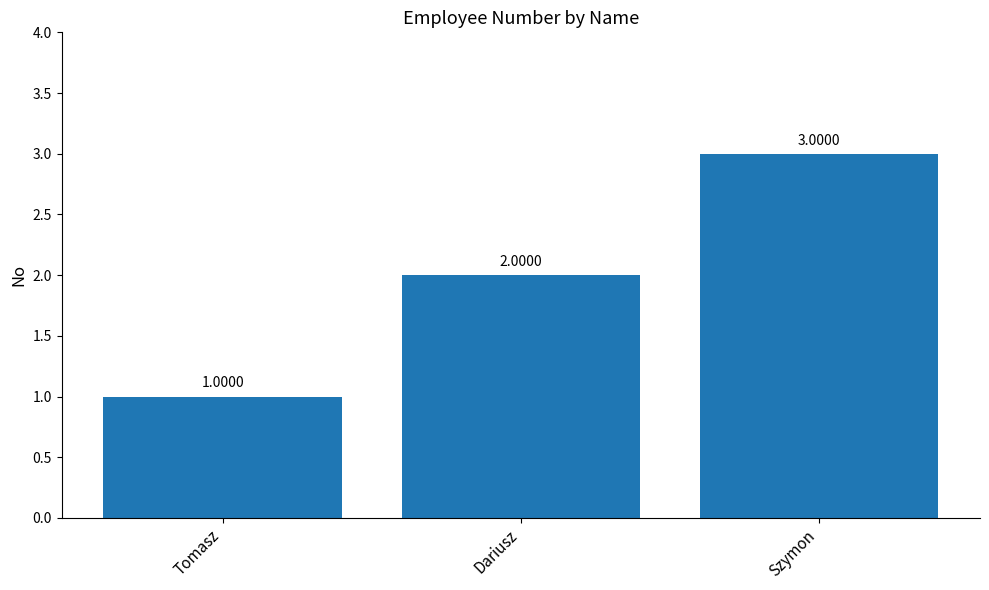

What is the difference between the maximum and second lowest values?

1